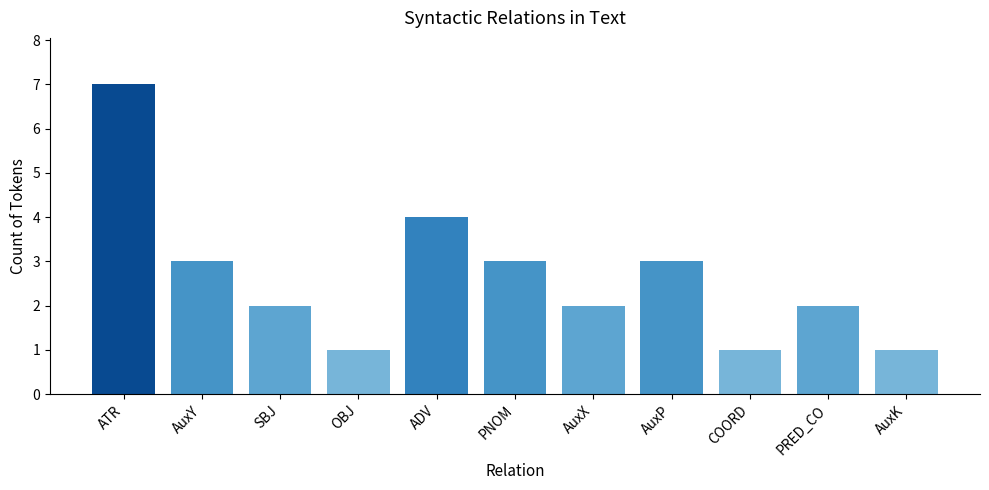

Reading left to right, transcribe all the data shown in this chart.

7	3	2	1	4	3	2	3	1	2	1